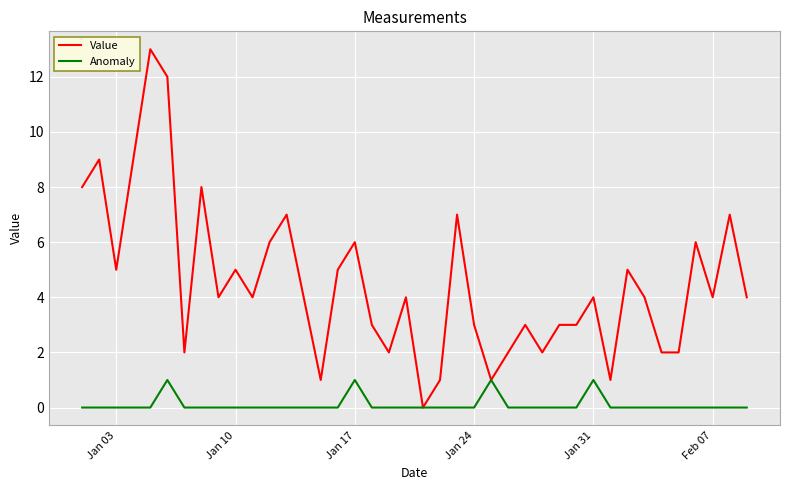

Which series has the largest range (max minus min)?

Value